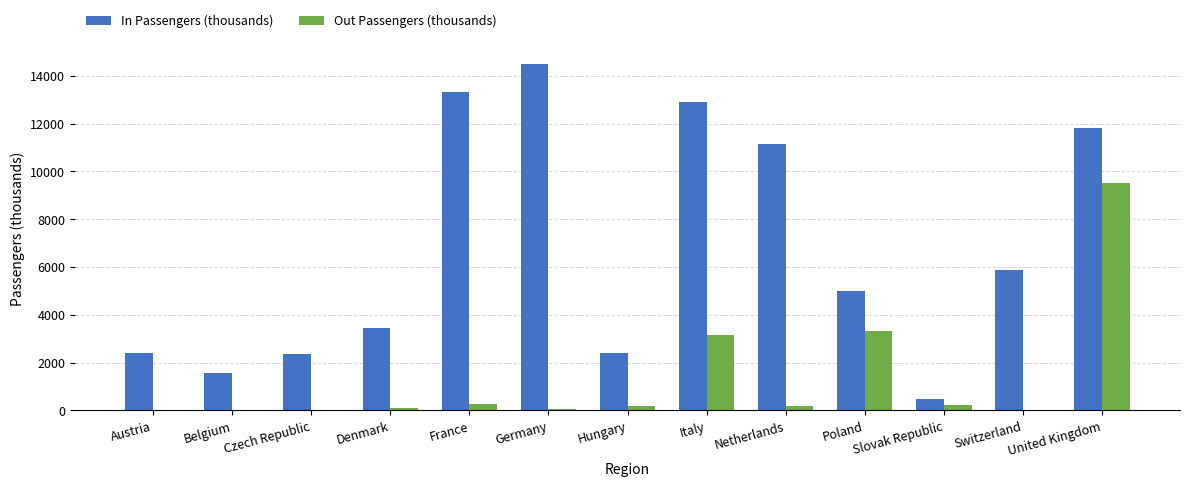

How many groups of bars are there?

13